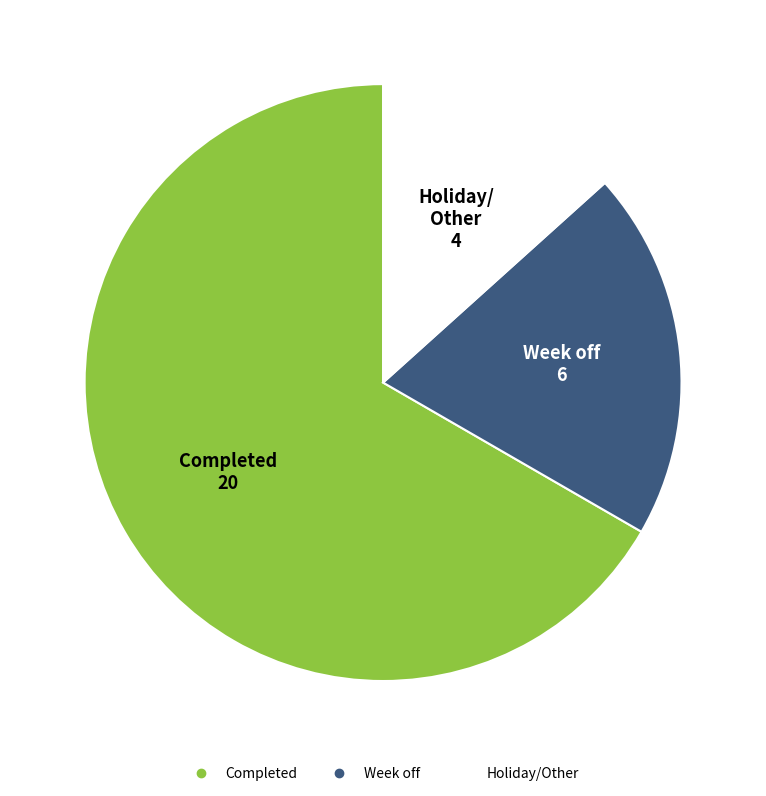

Do Completed and Holiday/Other together represent more than half of the pie?

Yes